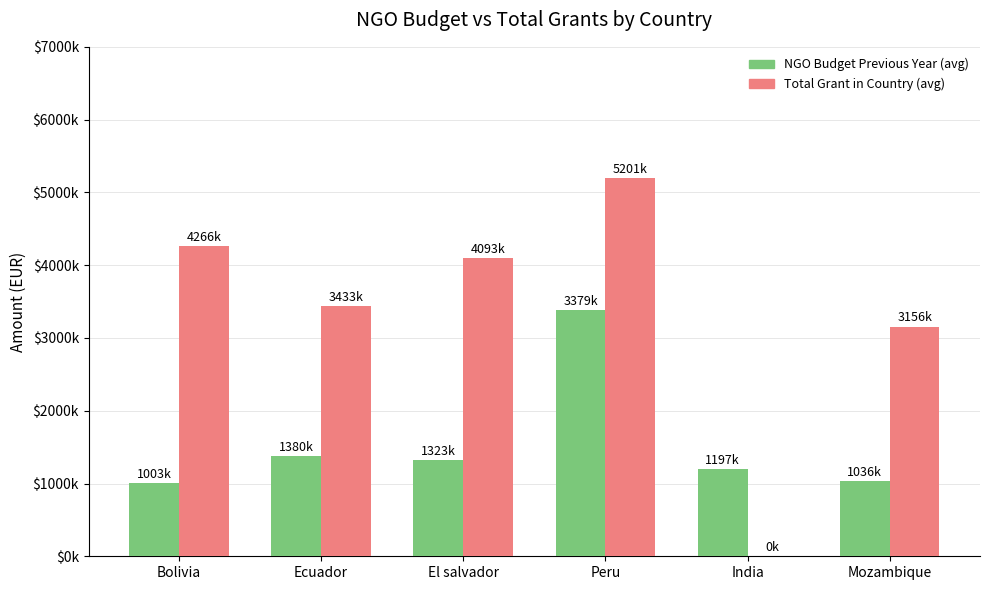

Reading left to right, list all the values displayed in this chart.

NGO_Country_Budget_Previous_Year: Bolivia=1003478	Ecuador=1380045	El salvador=1323808	Peru=3379159	India=1197409	Mozambique=1036458
Total_subvencion_en_el_Pais_y_Anyo: Bolivia=4266738	Ecuador=3433758	El salvador=4093293	Peru=5201043	India=0	Mozambique=3156717